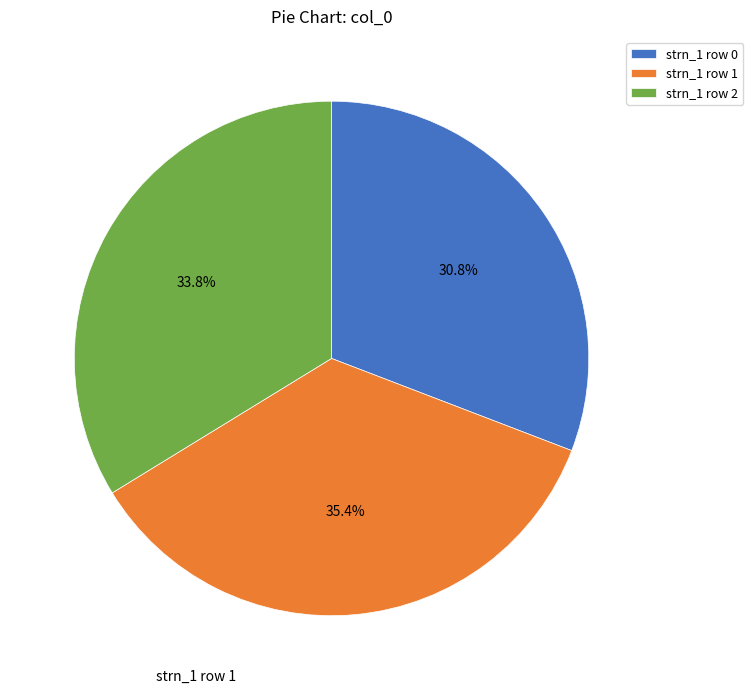

Rank the categories by value from lowest to highest.

strn_1 row 0, strn_1 row 2, strn_1 row 1